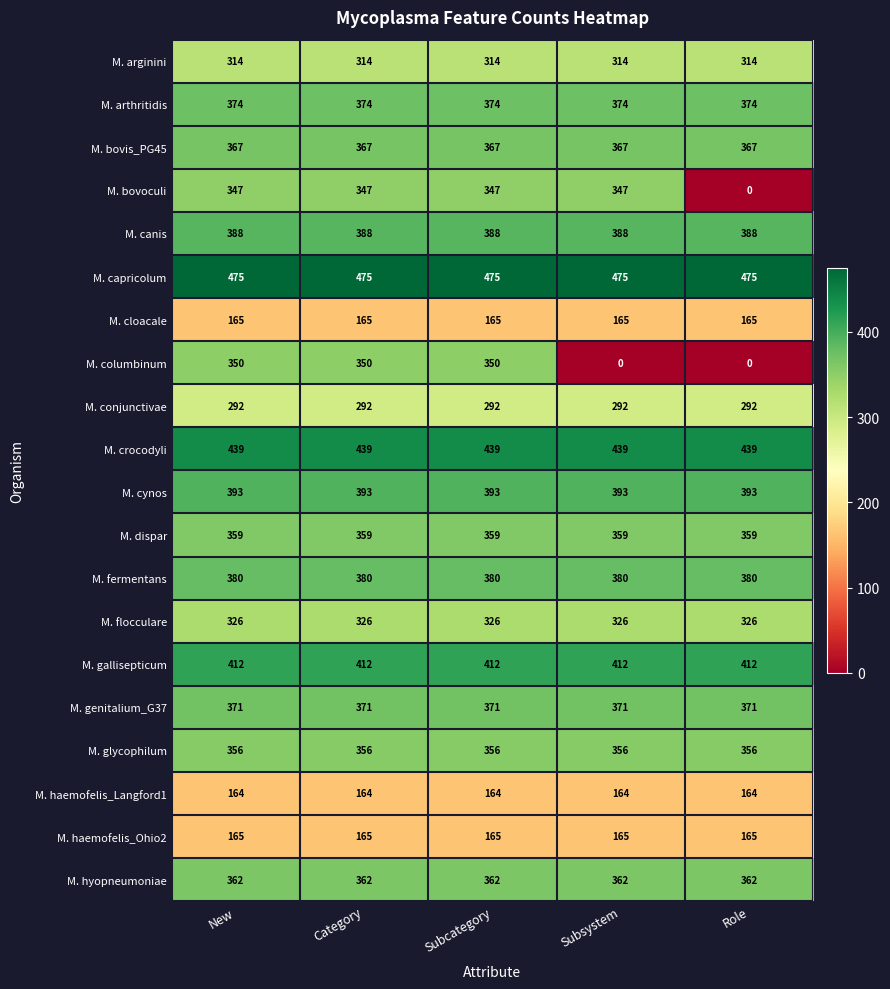

Which series has the widest spread of values?

M. columbinum